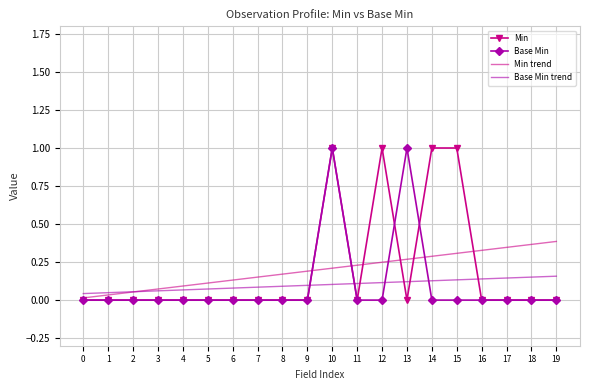

Which series ends up on top after the final intersection of Min and Min trend?

Min trend